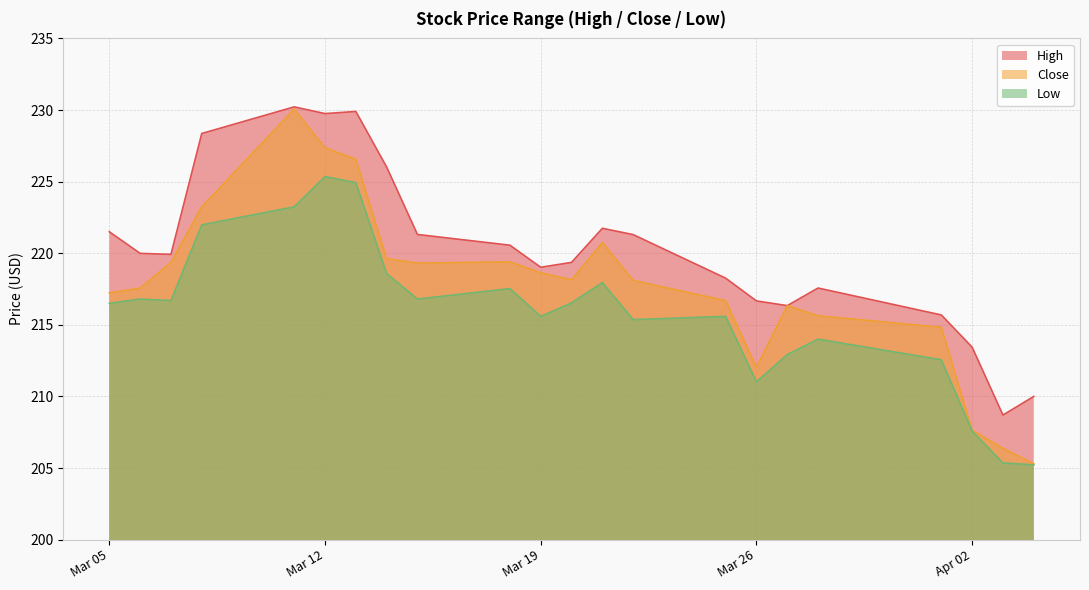

Reading left to right, extract all data points from this chart.

High: 221.5	220.0	219.9	228.4	230.2	229.8	229.9	226.0	221.3	220.6	219.0	219.4	221.7	221.3	218.3	216.7	216.3	217.6	215.7	213.4	208.7	210.0
Close: 217.2	217.6	219.4	223.2	230.1	227.4	226.6	219.6	219.3	219.4	218.6	218.1	220.8	218.1	216.7	212.0	216.3	215.6	214.8	207.6	206.4	205.3
Low: 216.5	216.8	216.7	222.0	223.2	225.4	224.9	218.6	216.8	217.5	215.6	216.5	217.9	215.4	215.6	211.0	212.9	214.0	212.6	207.6	205.4	205.2